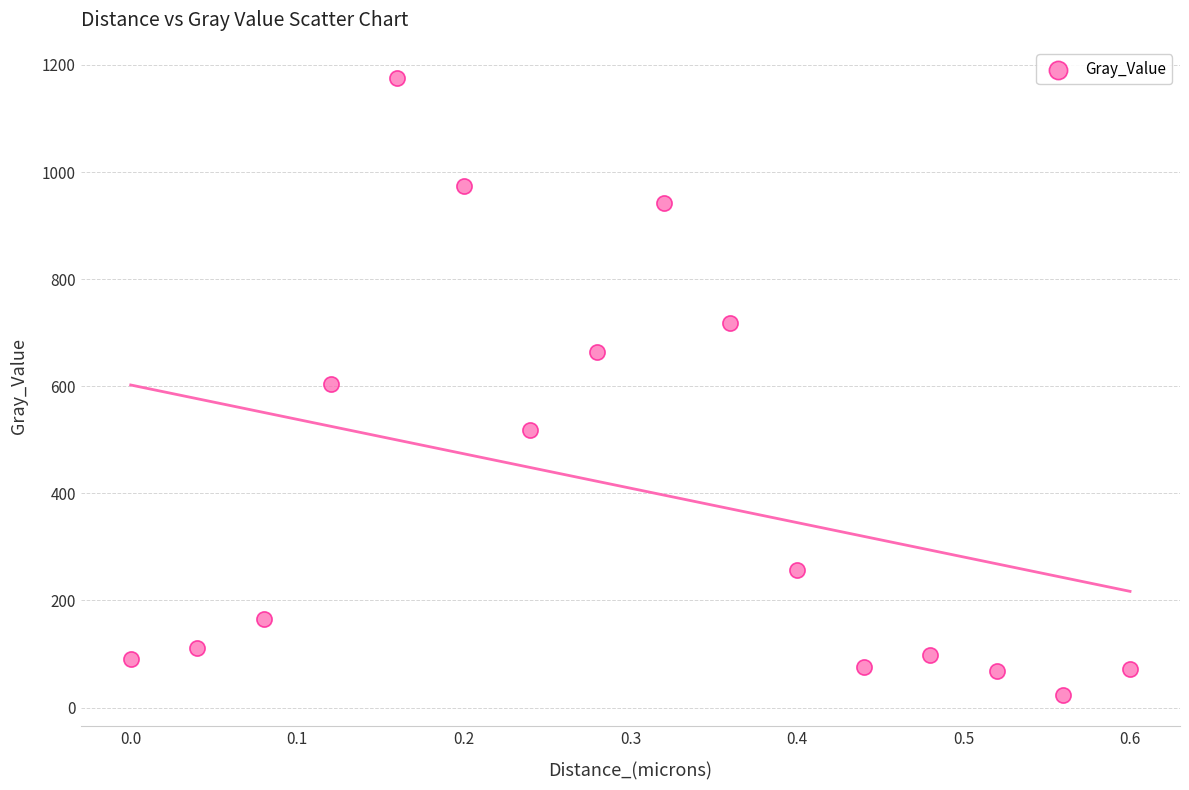

What is the range of Y values (max minus min)?

1153.0